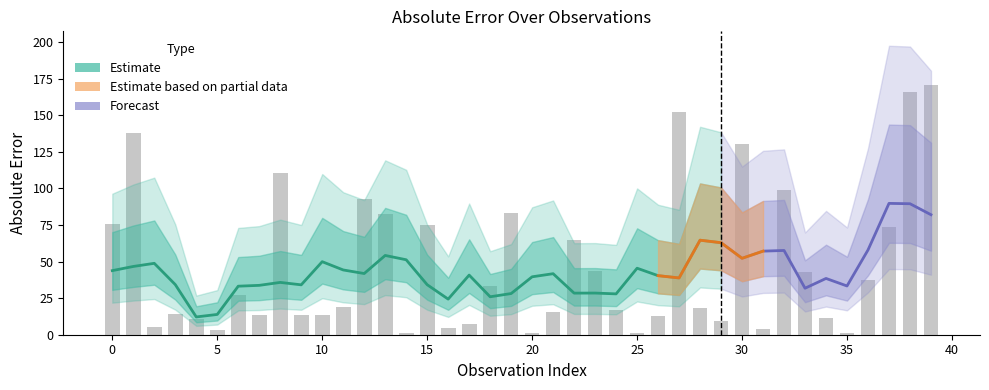

What is the ratio of the value at 25 to the value at 28?

0.1